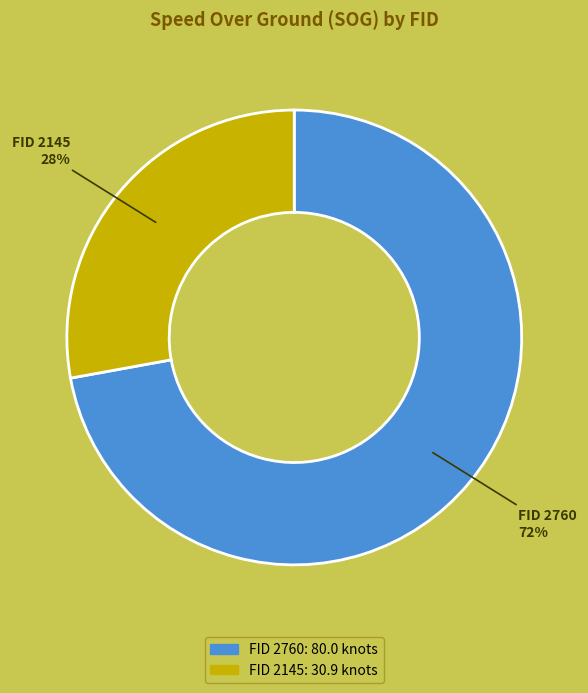

How many segments does this pie chart have?

2